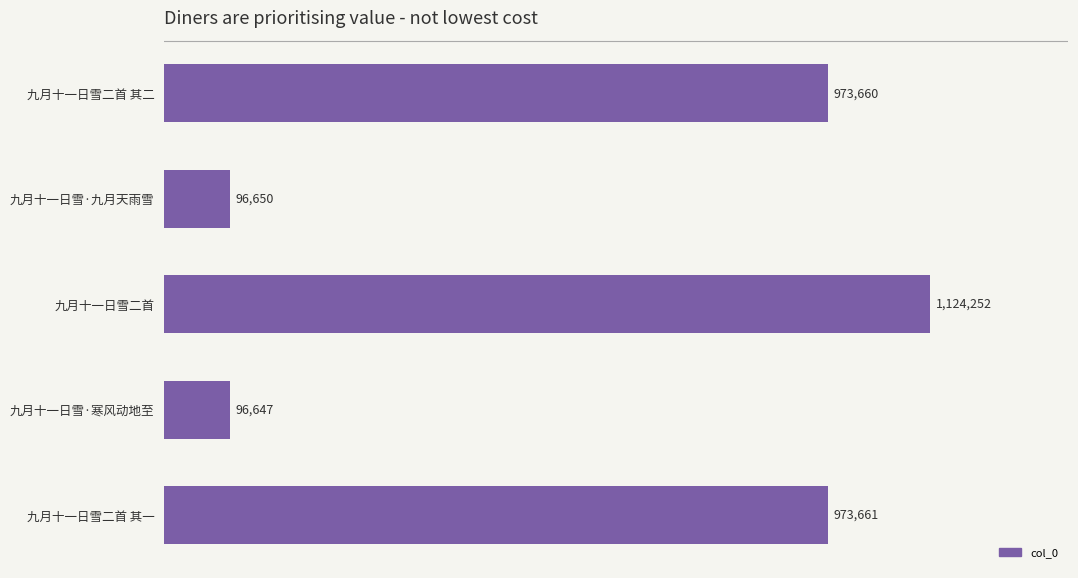

What is the greatest value displayed?

1124252